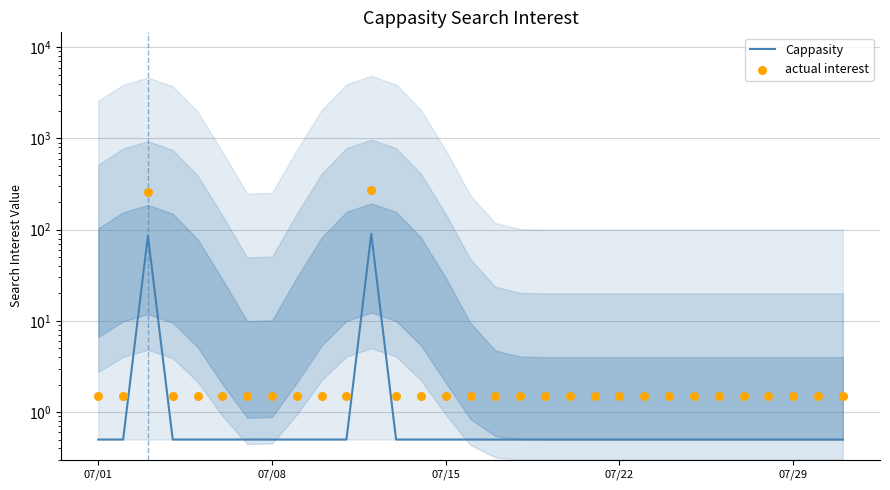

Which series contains the lowest Y value?

Cappasity